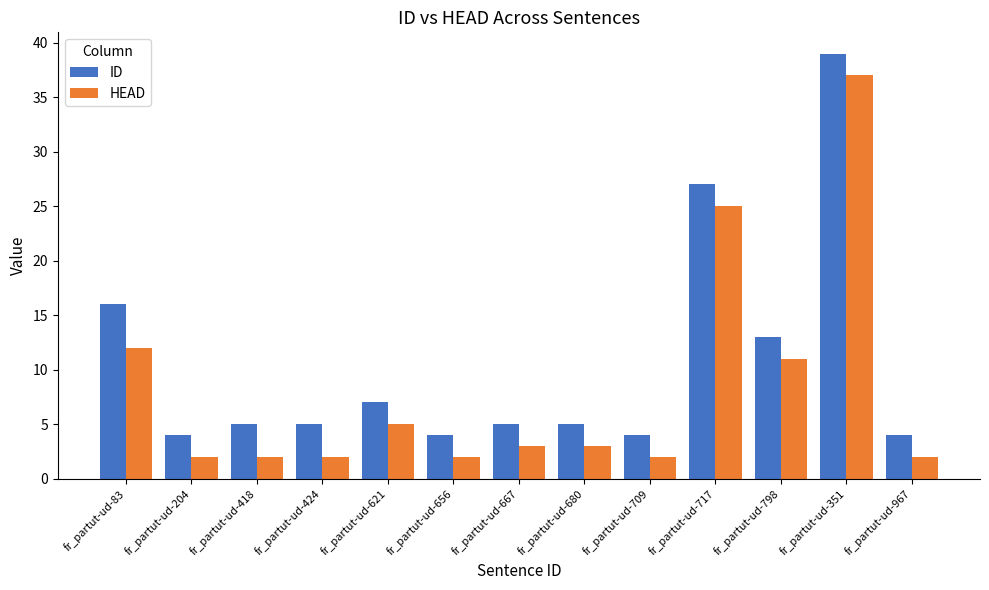

Rank the series at fr_partut-ud-967 from lowest to highest value.

HEAD, ID